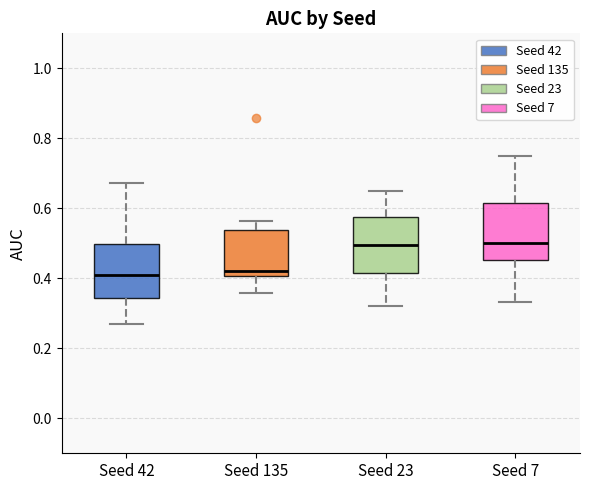

Reading left to right, read every box against the y-axis: the position of its median line, the range the box covers, and the ends of its whiskers. The values are not printed on the chart, so give them approximately, as read against the axis.

Seed 42: median 0.40, box 0.34 to 0.50, whiskers 0.26 to 0.68
Seed 135: median 0.42, box 0.40 to 0.54, whiskers 0.36 to 0.56
Seed 23: median 0.50, box 0.42 to 0.58, whiskers 0.32 to 0.66
Seed 7: median 0.50, box 0.46 to 0.62, whiskers 0.34 to 0.76